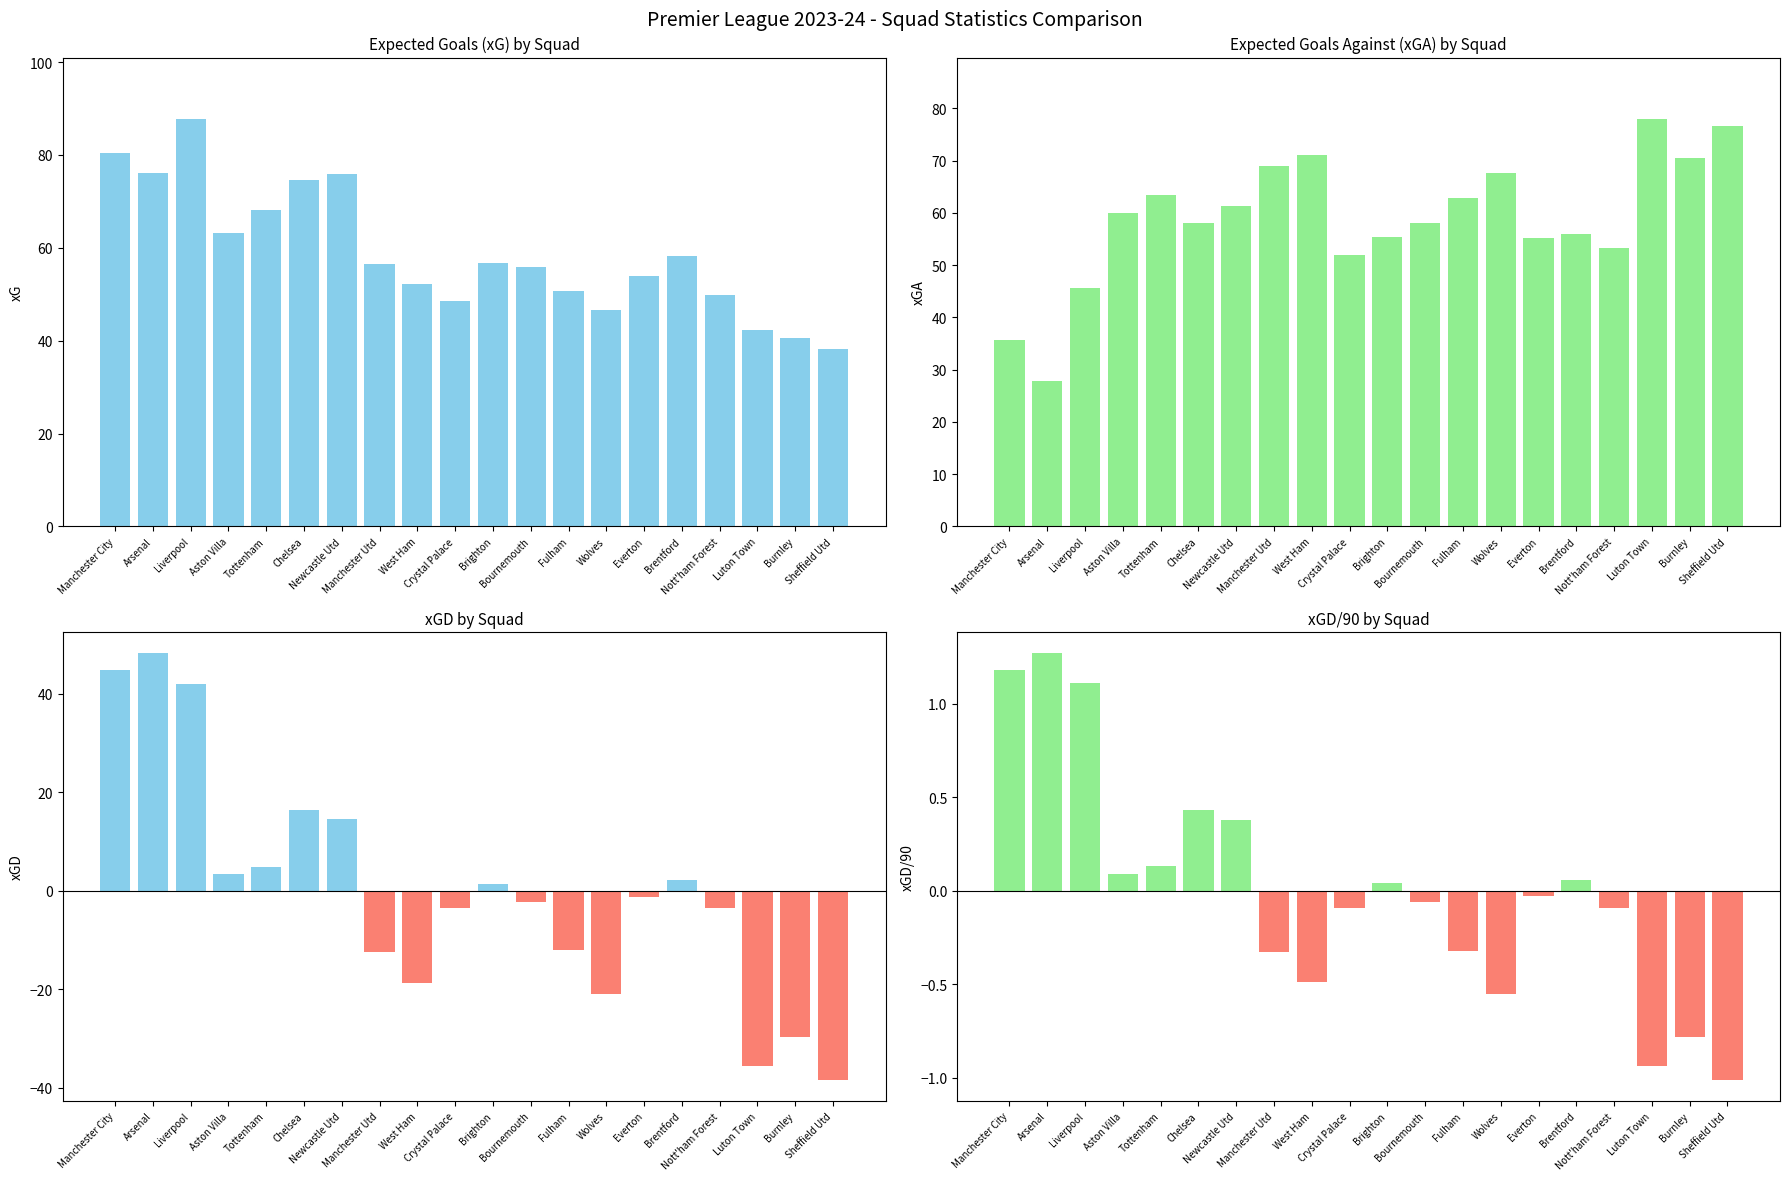

How many data points in xGA are less than 59?

10